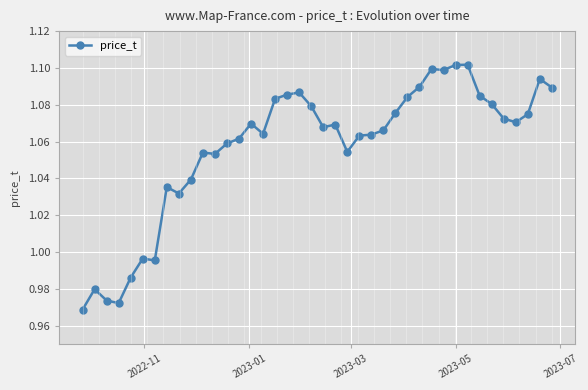

What is the sum of all values?

42.3